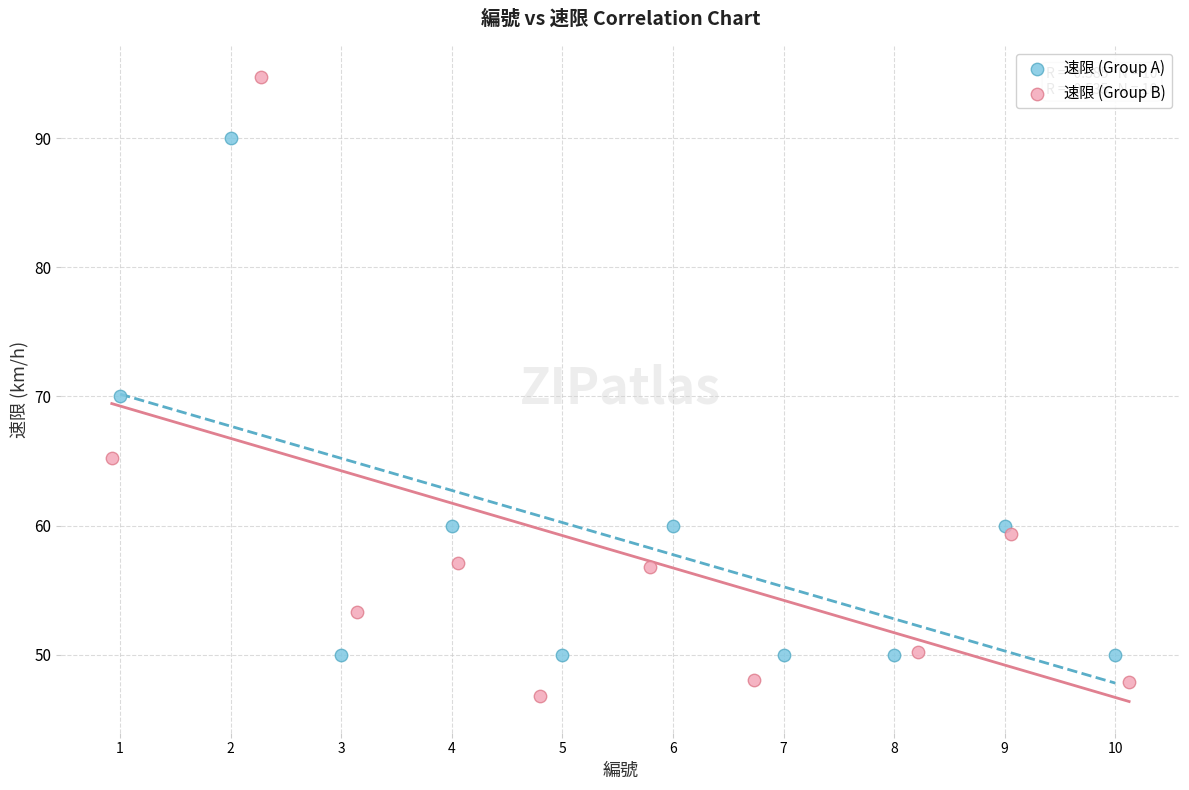

Which series has the largest Y range (max minus min)?

速限 (Group B)